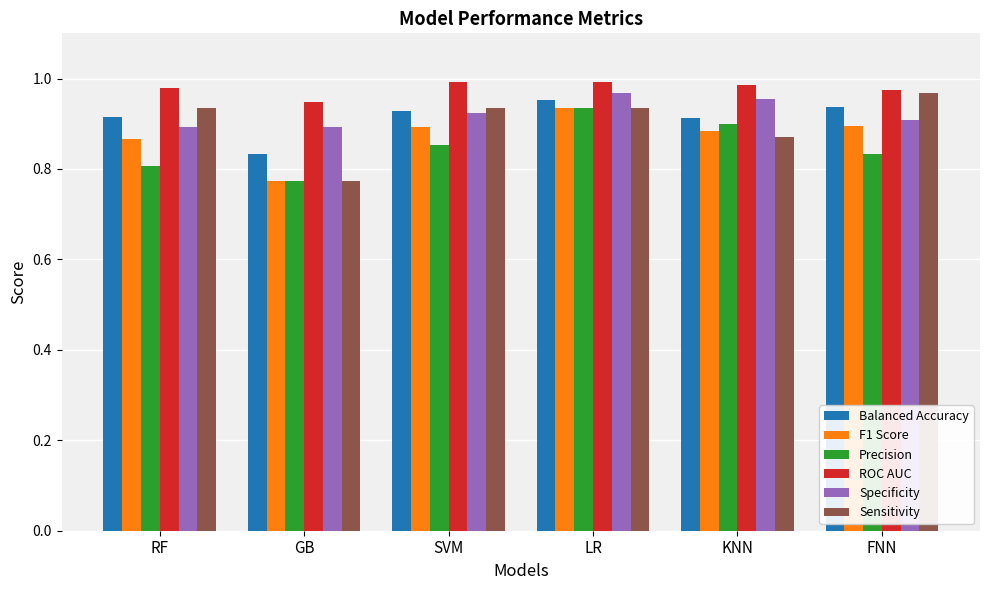

At which label does Sensitivity reach its minimum?

GB